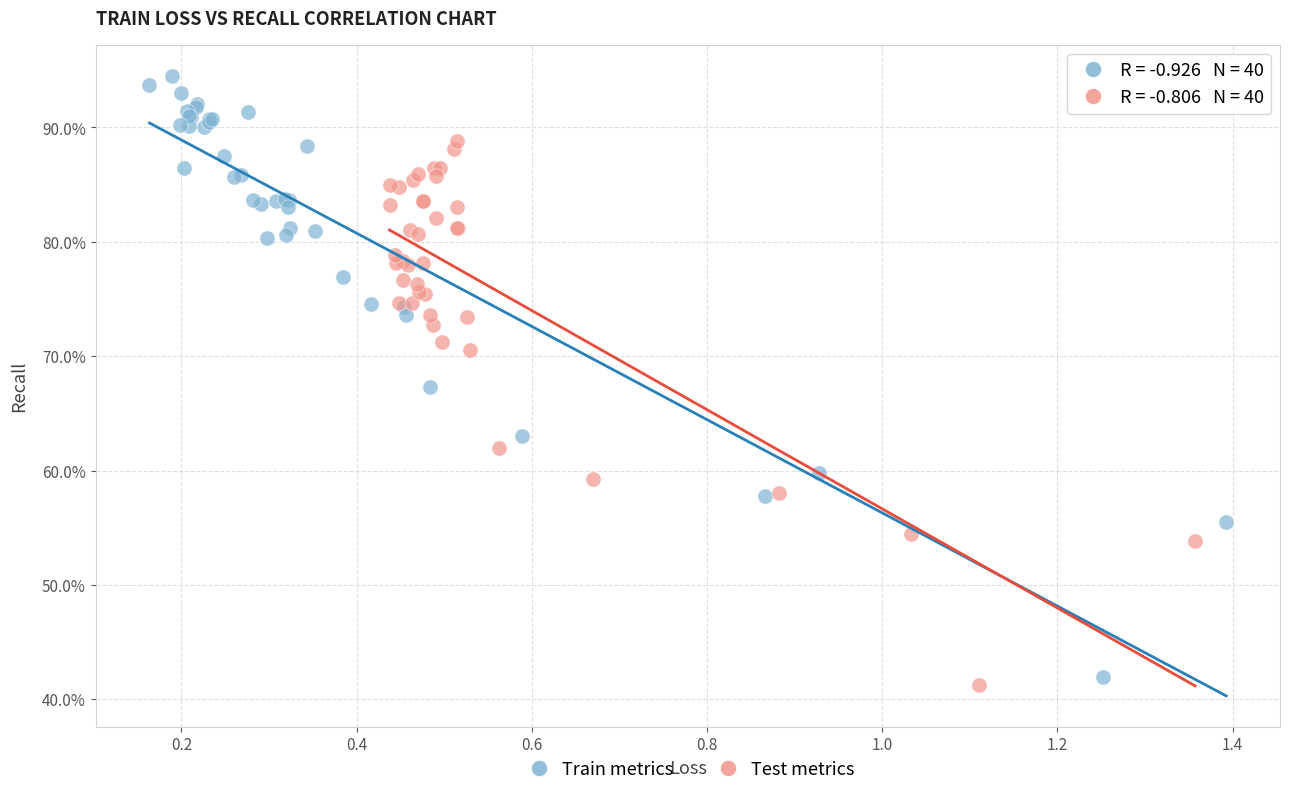

What are all the series names shown in the legend?

Train metrics, Test metrics